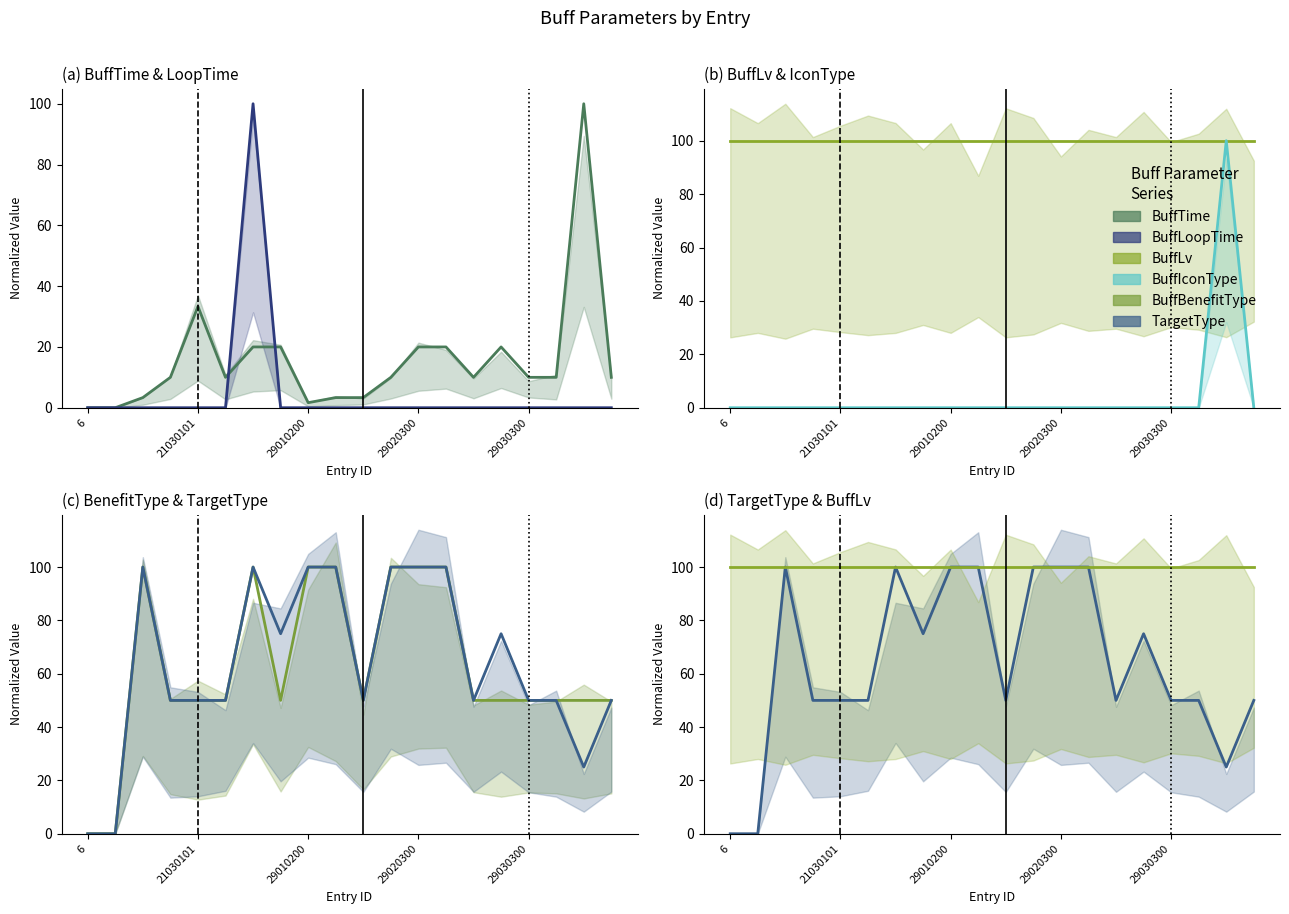

At which category does the chart reach its minimum across all series?

6